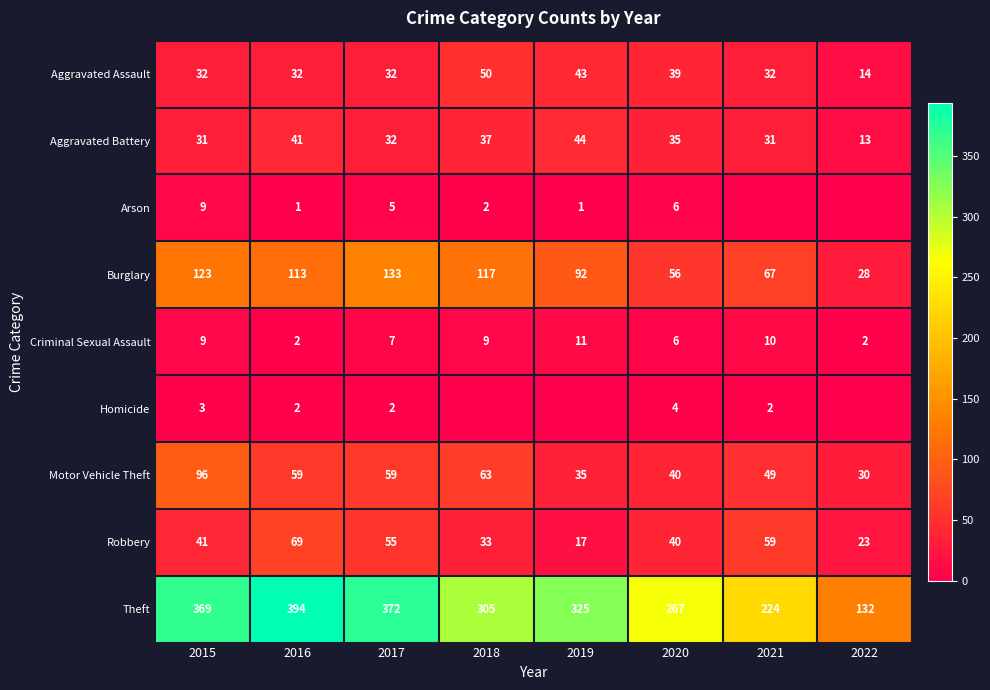

At which category is the sum across all series the highest?

2015